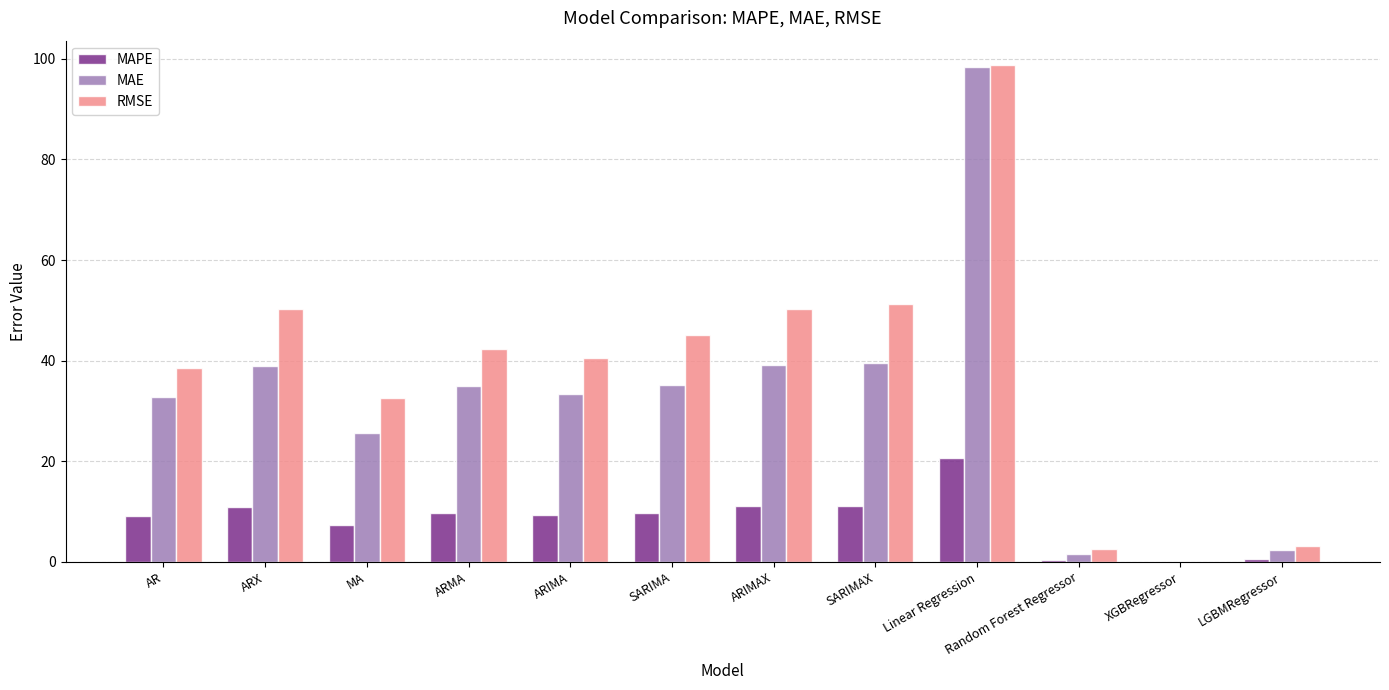

What is the total value across all series at SARIMA?

90.1